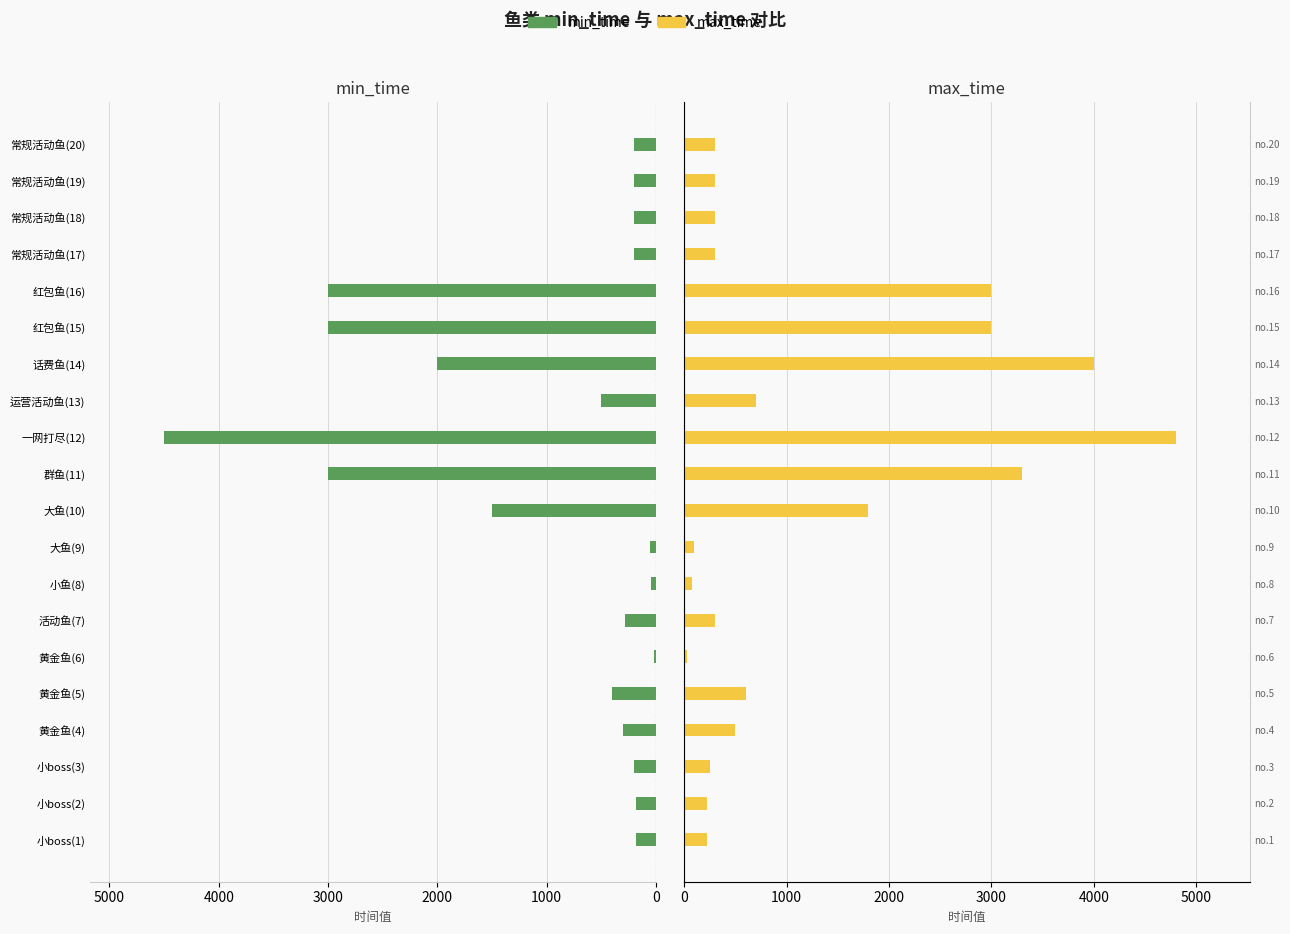

Reading left to right, list all the values displayed in this chart.

min_time: 180	180	200	300	400	20	280	40	50	1500	3000	4500	500	2000	3000	3000	200	200	200	200
max_time: 220	220	250	500	600	30	300	80	100	1800	3300	4800	700	4000	3000	3000	300	300	300	300